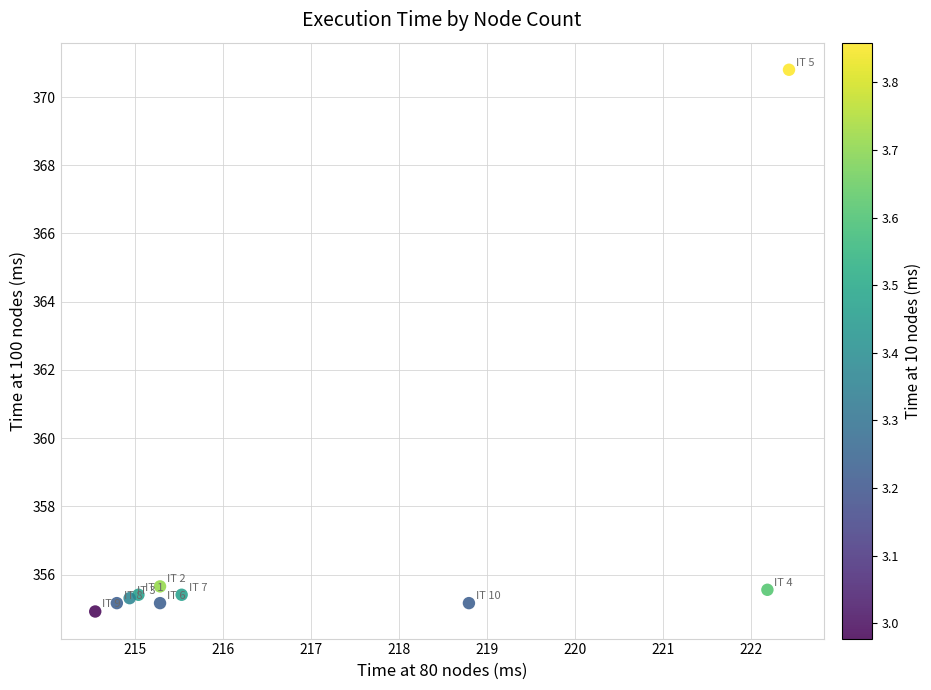

What is the average Y value?

356.9